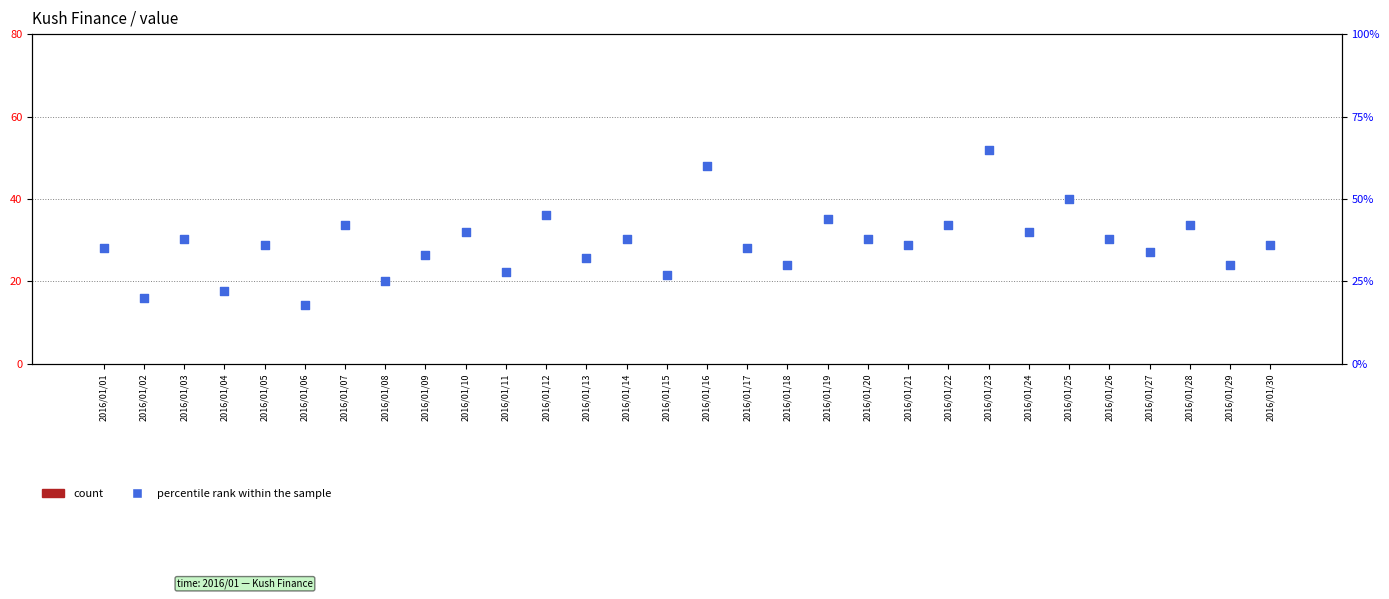

Which series reaches the minimum Y coordinate?

count